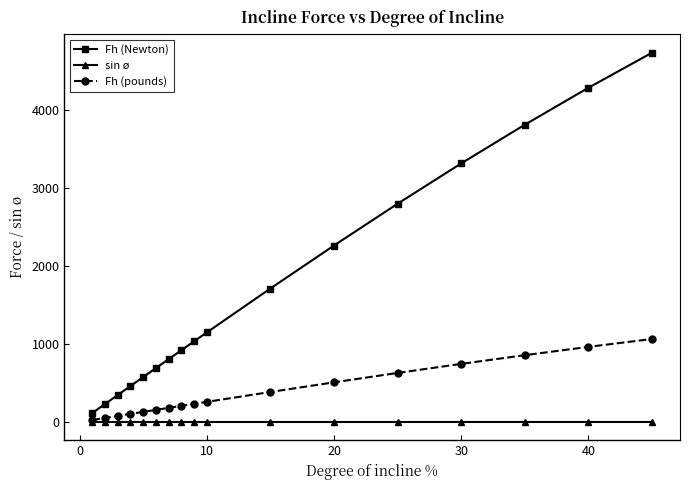

What is the maximum value shown in the chart?

4732.6